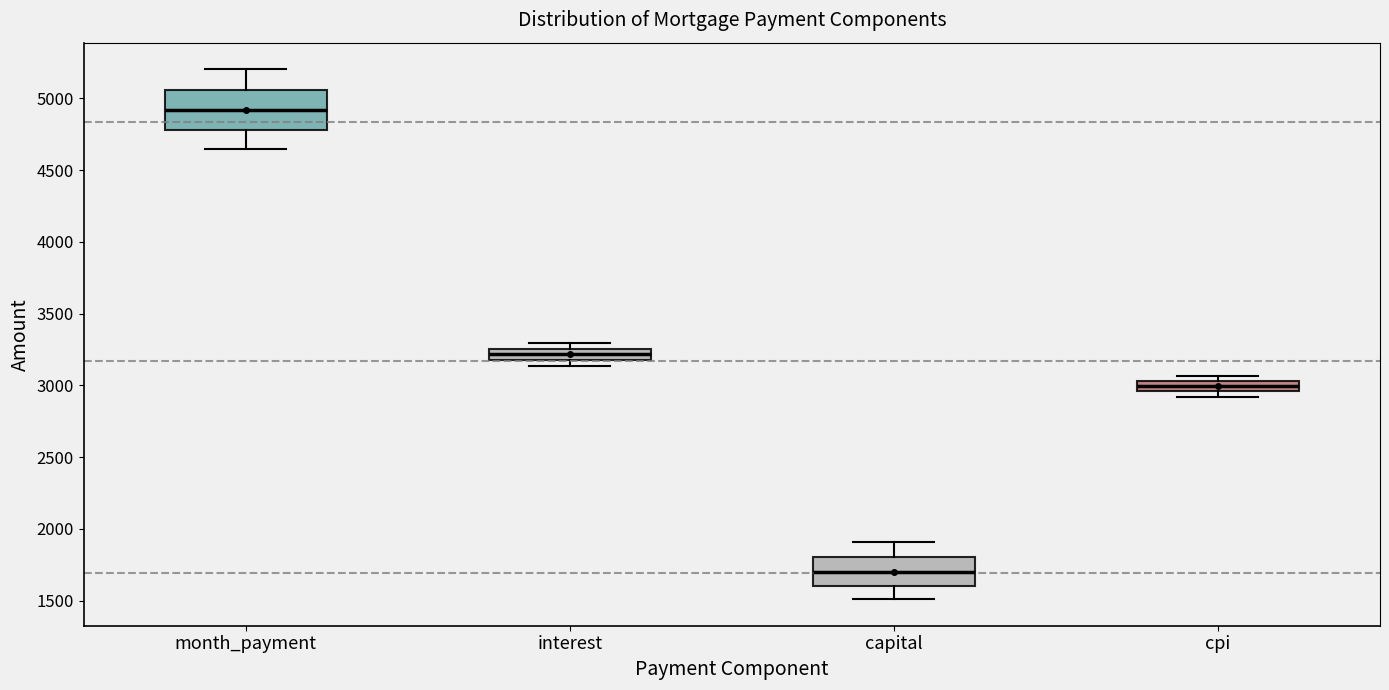

Comparing the boxes themselves (not the whiskers), which one is the tallest?

month_payment